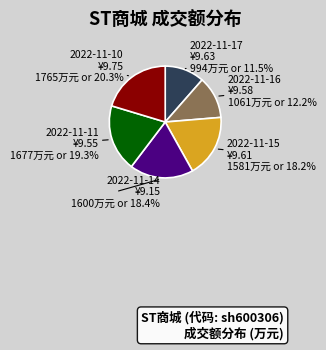

Is there any slice that represents more than half of the pie?

No